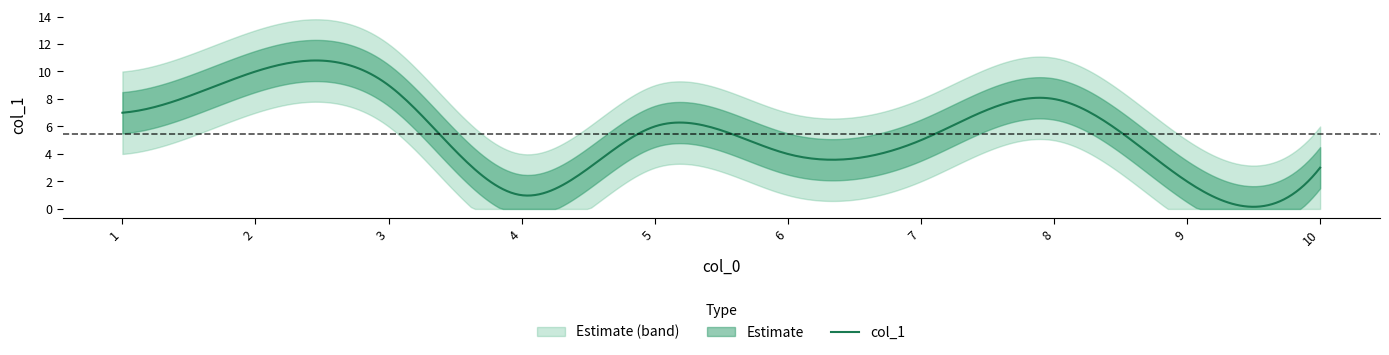

What is the ratio of the value at 5 to the value at 4?

6.0